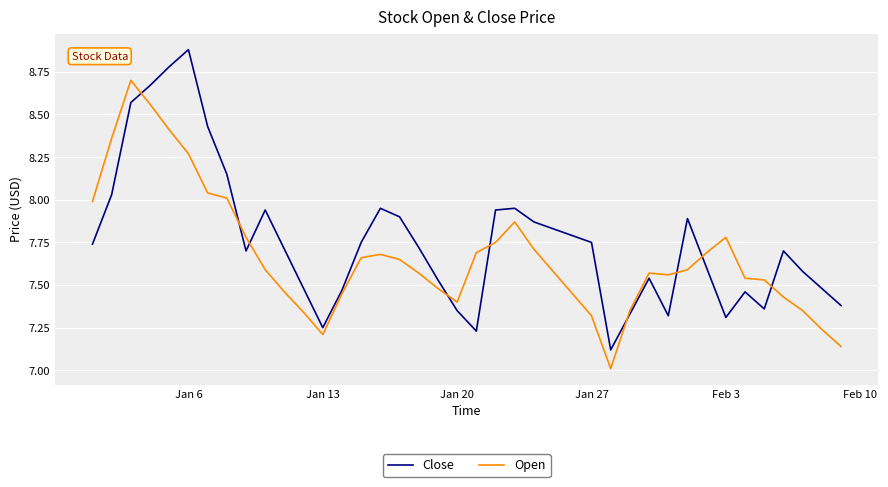

How many intersections are there between Open and Close?

9